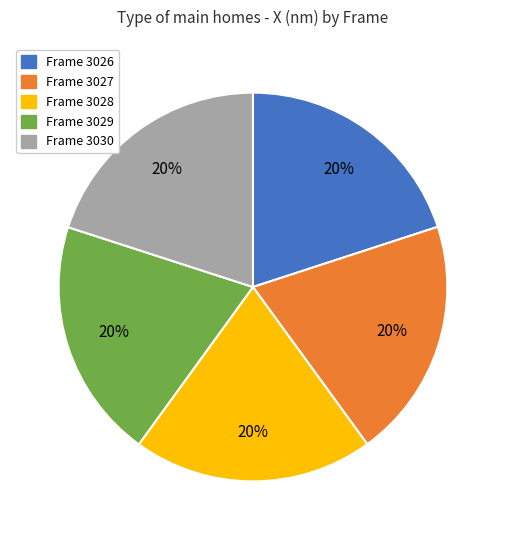

Is there any slice that represents more than half of the pie?

No